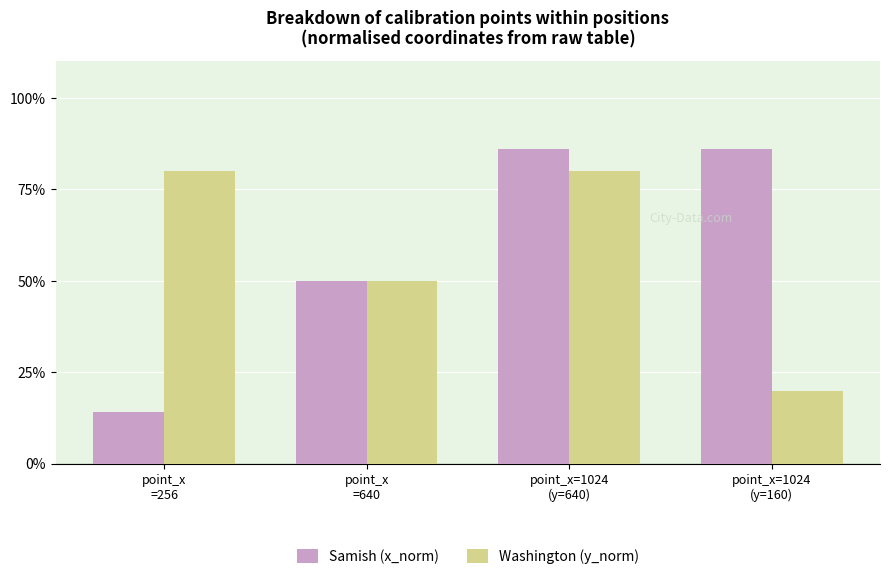

What is the difference between the second highest and second lowest values in the Samish (x_norm) series?

0.4